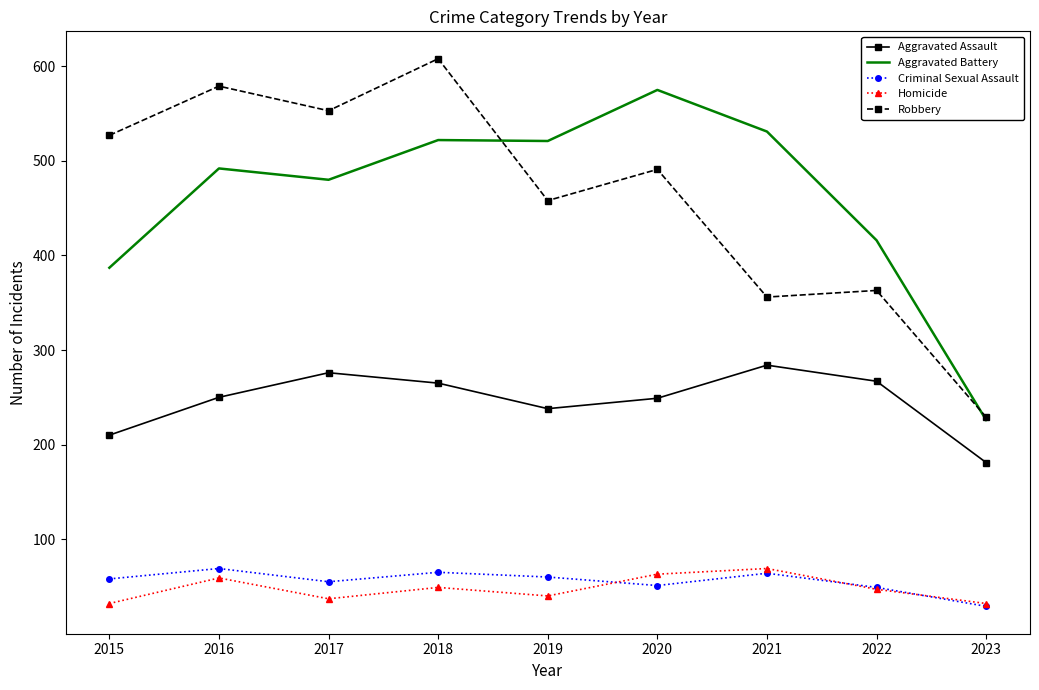

True or false: Aggravated Assault has a value of 267 at 2022.

True